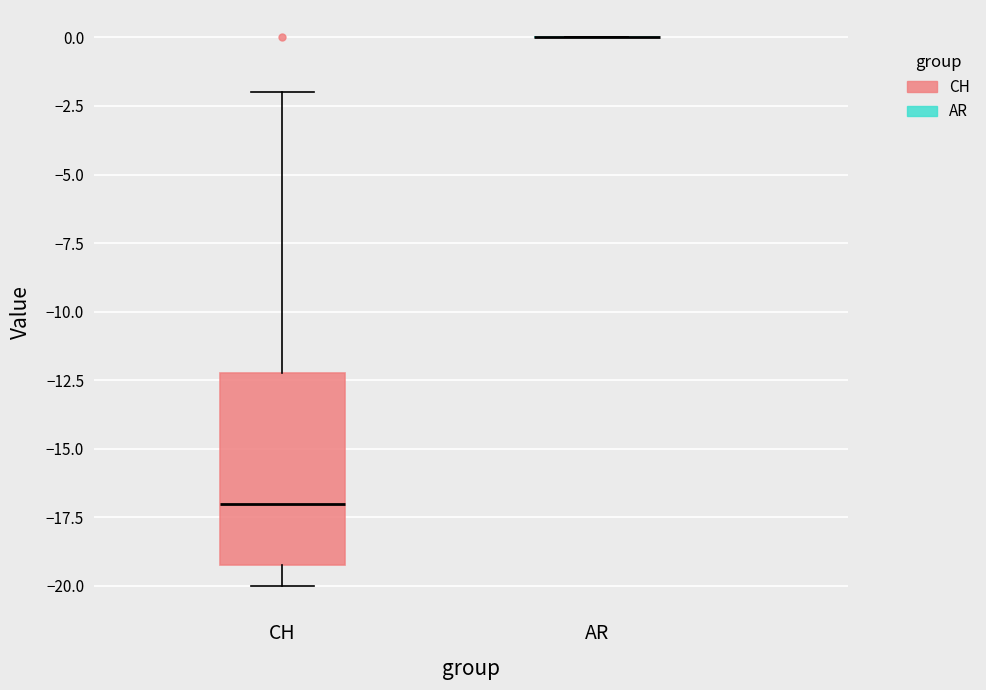

Reading left to right, transcribe this box plot: for each box, give where its median line is, the range the box spans, and where its two whiskers end, as read against the y-axis. The values are not printed on the chart, so give them approximately, as read against the axis.

CH: median -17, box -19 to -12, whiskers -20 to -2
AR: box collapsed to a line at 0, whiskers 0 to 0